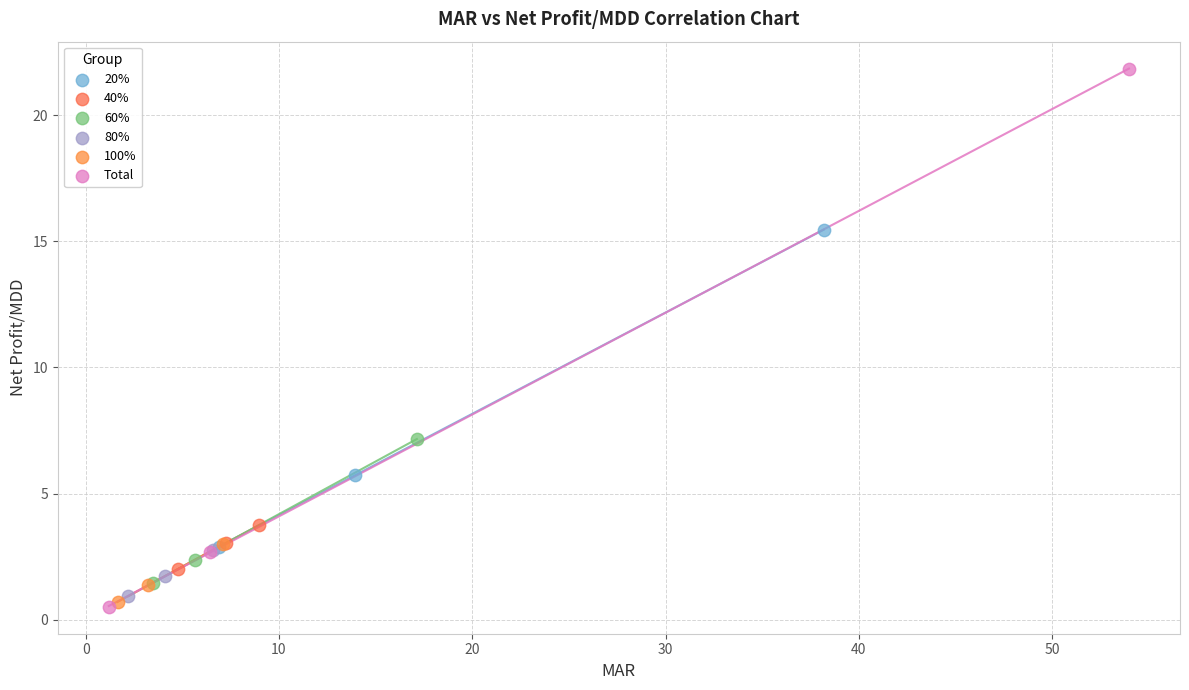

Which series contains the highest Y value?

Total